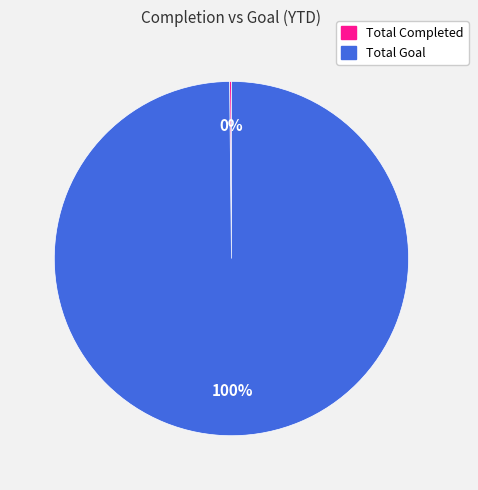

Is Total Goal the majority of the pie?

Yes